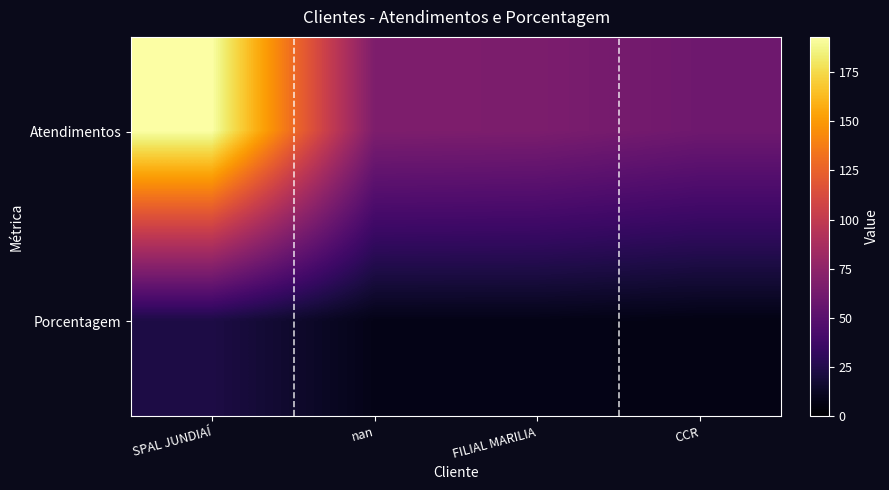

List the series in order of their peak value, highest first.

Atendimentos, Porcentagem